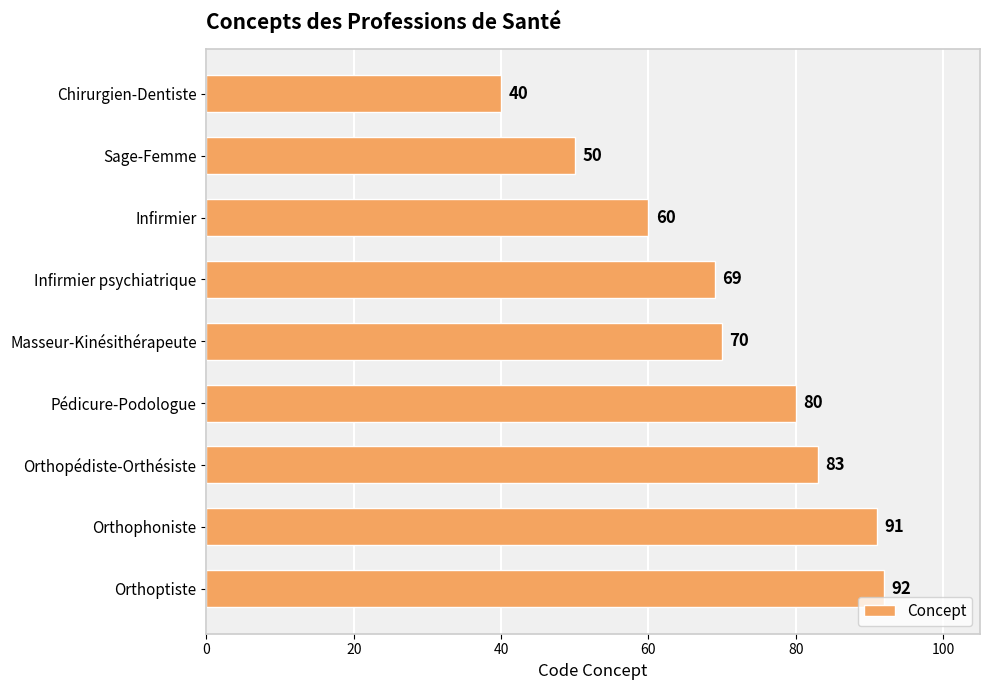

What is the change in value from Pédicure-Podologue to Orthophoniste?

+11